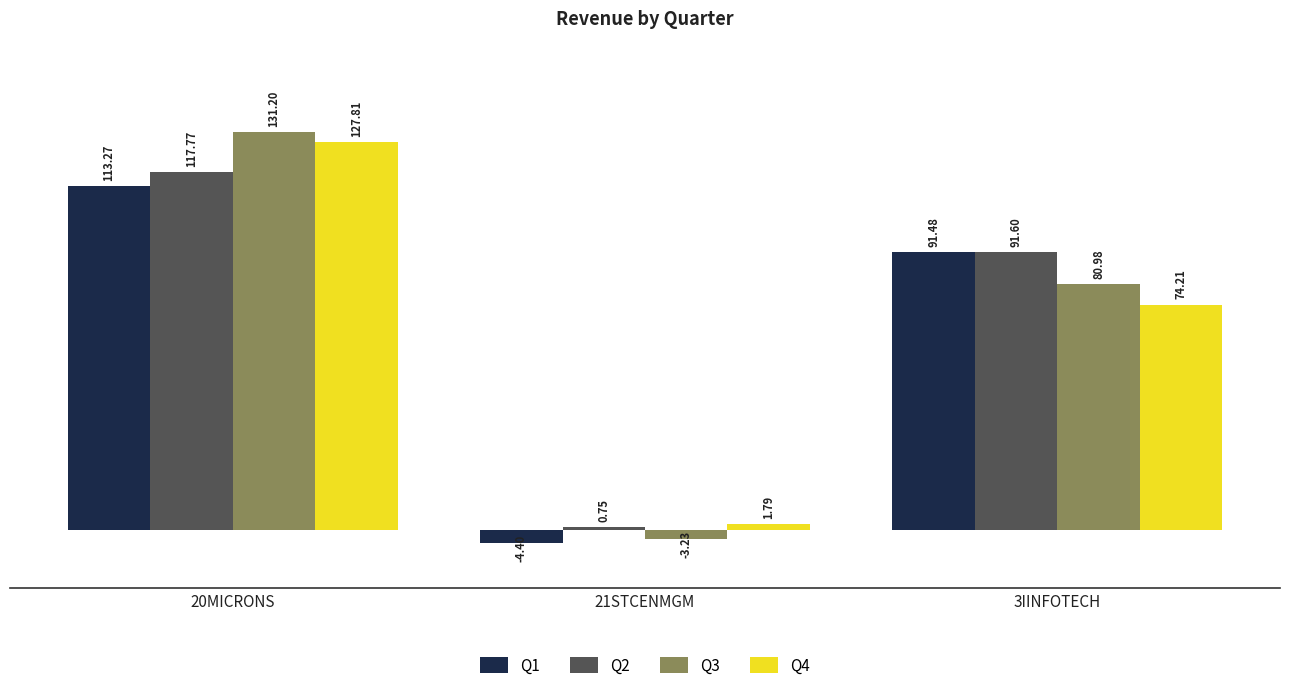

At which label does Q4 reach its peak?

20MICRONS